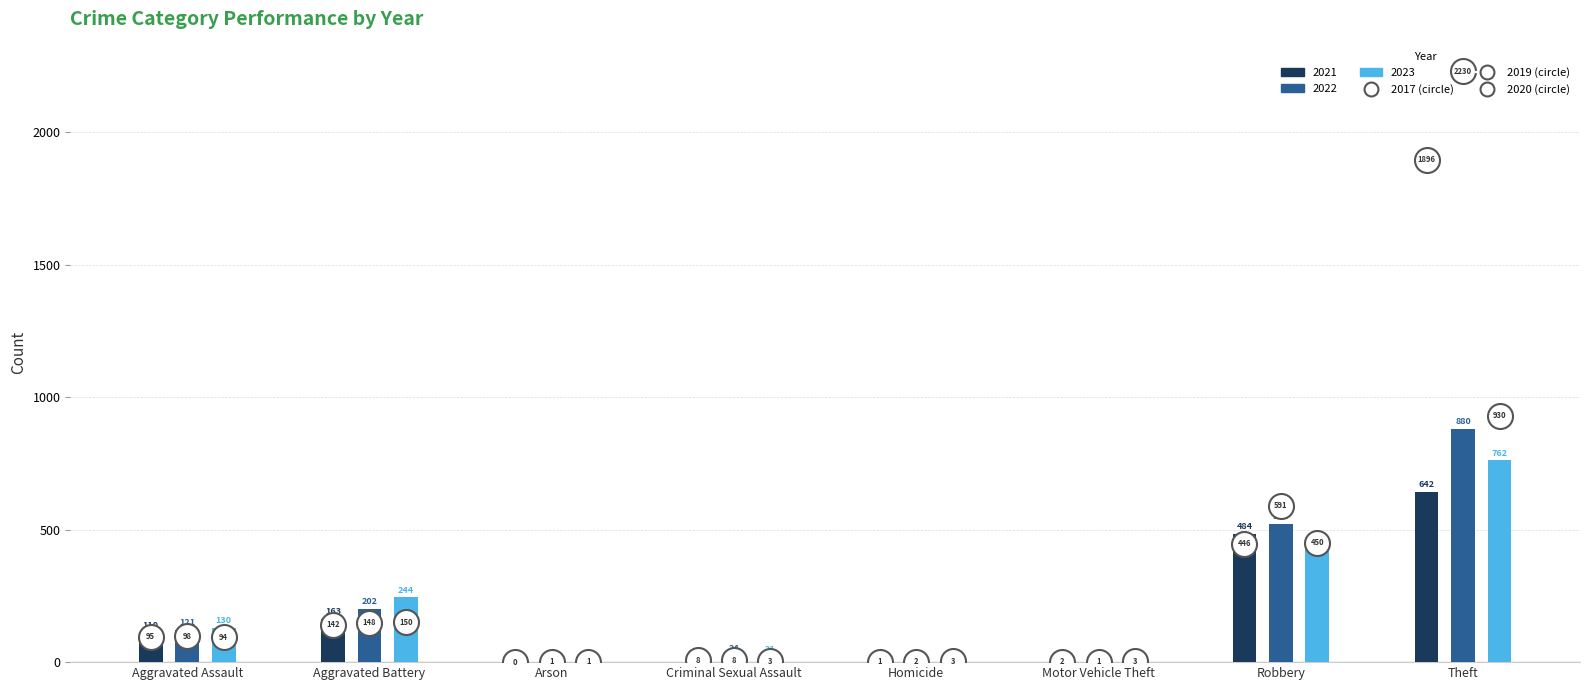

Reading left to right, list all the values displayed in this chart.

2021: 110	163	2	14	4	2	484	642
2022: 121	202	5	24	5	2	521	880
2023: 130	244	2	21	2	6	434	762